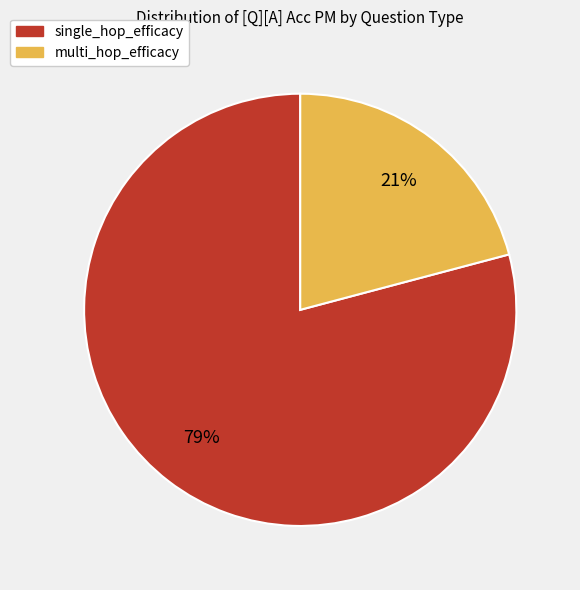

What is the majority slice?

single_hop_efficacy